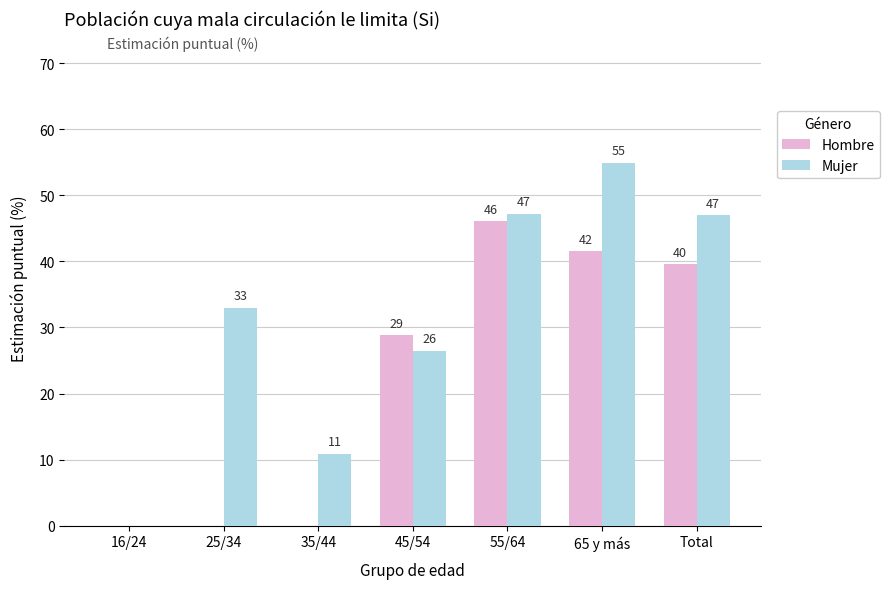

Is it true that Mujer equals 33.0 at 25/34?

True